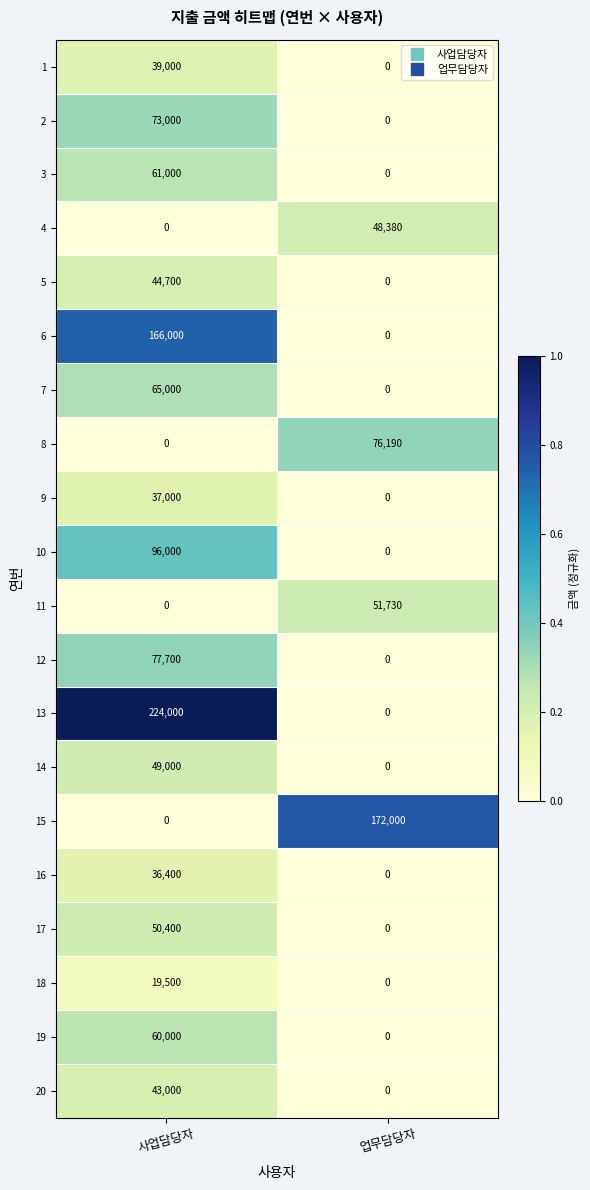

Which label corresponds to the largest value in the chart?

사업담당자